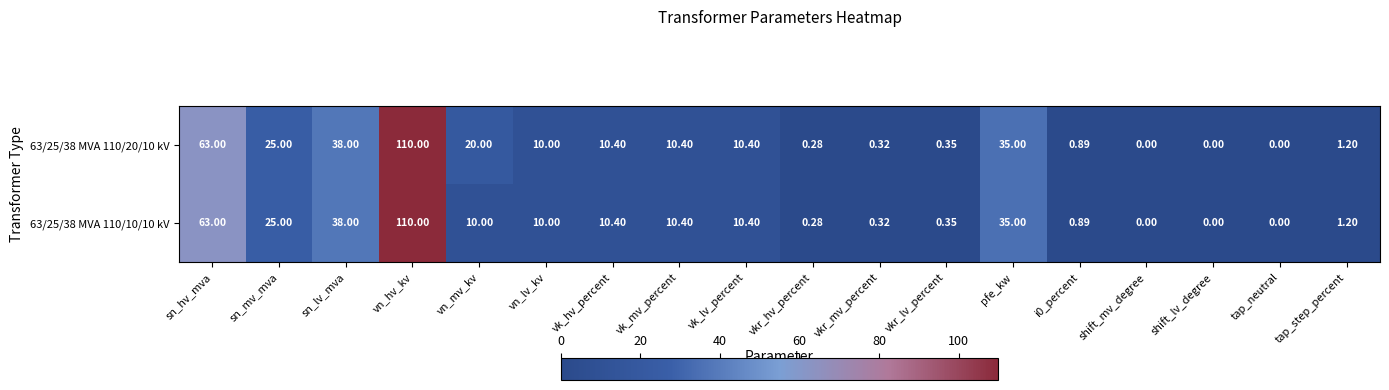

At how many categories does at least one series exceed 104?

1